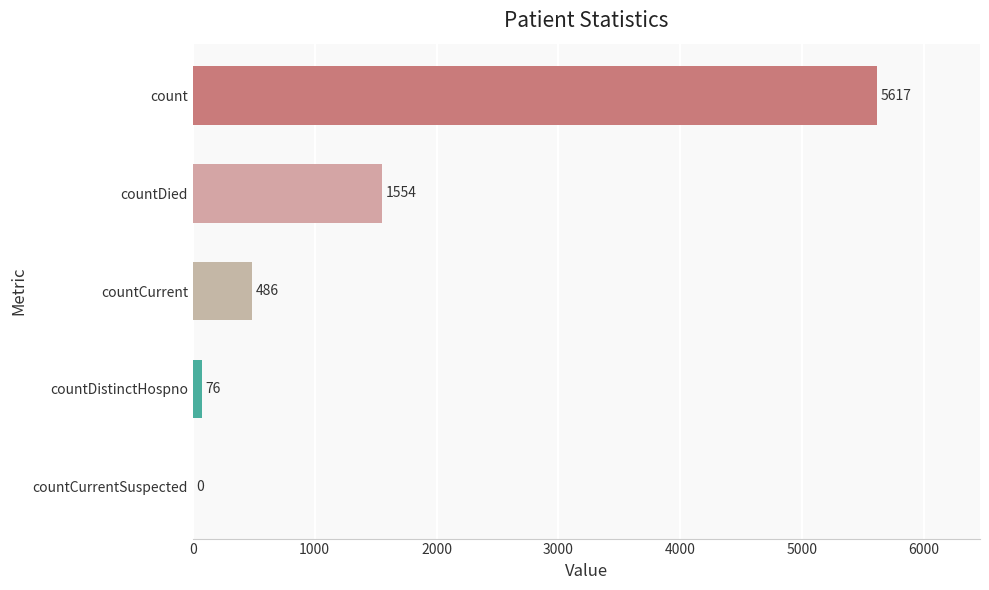

The value at count is 5617. True or false?

True